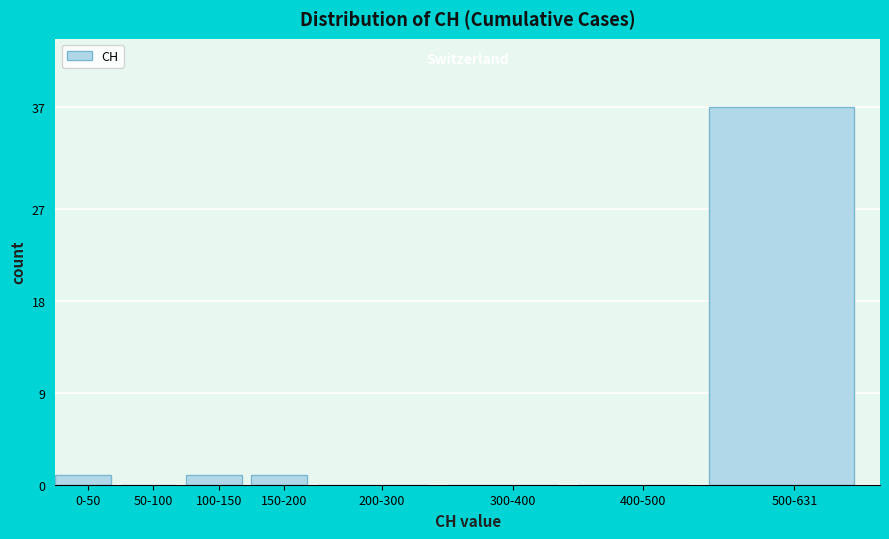

Reading right to left, transcribe all the data shown in this chart.

500-631=37	400-500=0	300-400=0	200-300=0	150-200=1	100-150=1	50-100=0	0-50=1